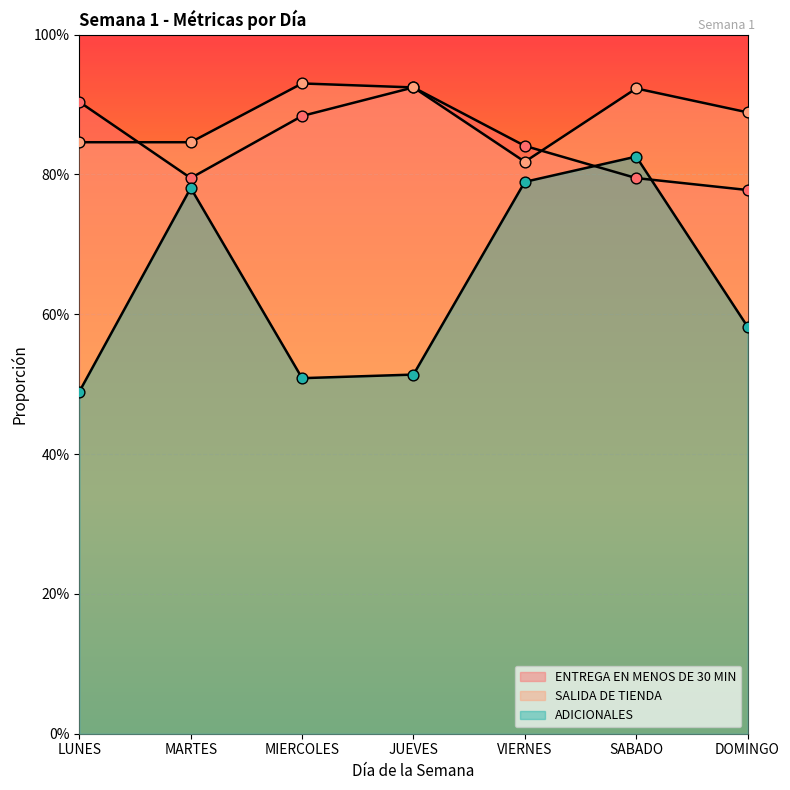

What are all the series names shown in the legend?

ENTREGA EN MENOS DE 30 MIN, SALIDA DE TIENDA, ADICIONALES